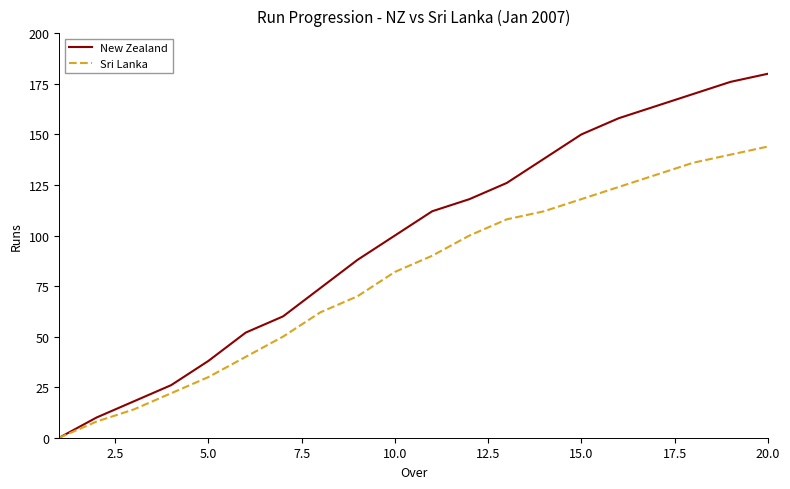

Which series has the largest total across all categories?

New Zealand